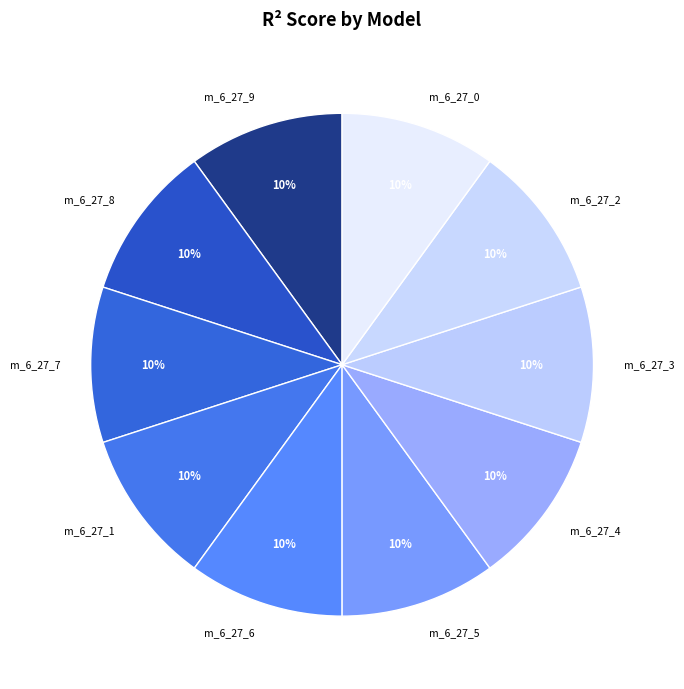

To the nearest percent, what portion does m_6_27_5 represent?

10%